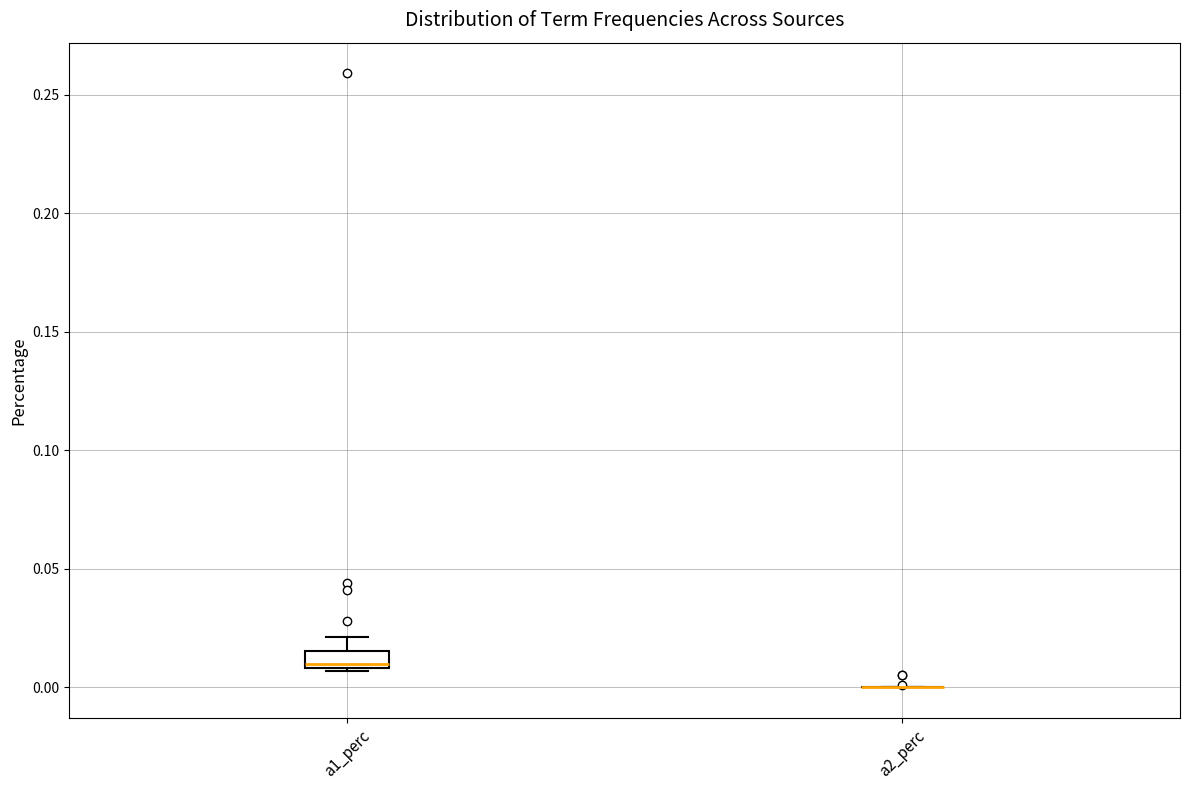

Where is the upper edge of the box for a1_perc on the y-axis? The values are not printed on the chart, so give them approximately, as read against the axis.

0.015